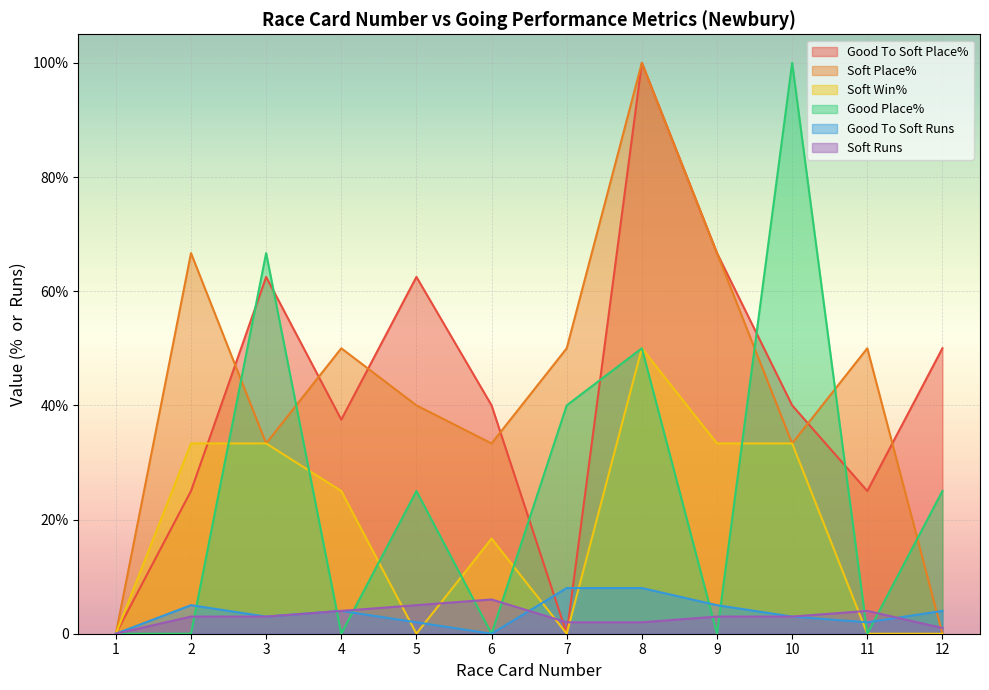

What is the total value across all series at 8?

310.0